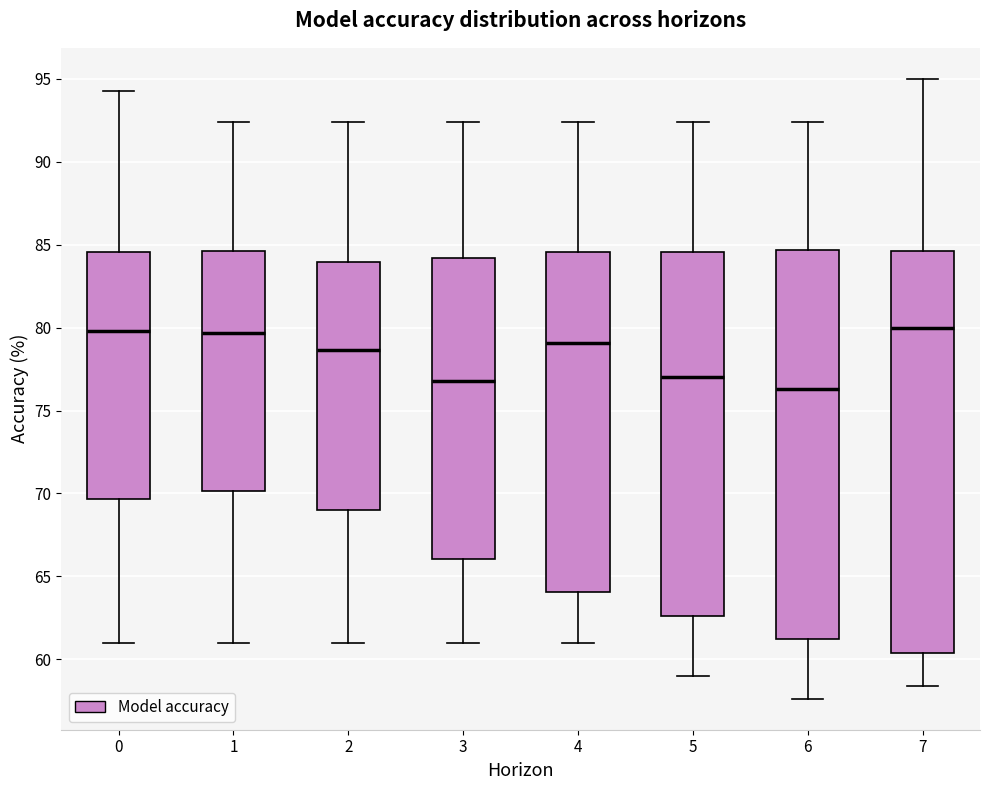

Reading left to right, transcribe this box plot: for each box, give where its median line is, the range the box spans, and where its two whiskers end, as read against the y-axis. The values are not printed on the chart, so give them approximately, as read against the axis.

0: median 80.0, box 69.5 to 84.5, whiskers 61.0 to 94.5
1: median 79.5, box 70.0 to 84.5, whiskers 61.0 to 92.5
2: median 78.5, box 69.0 to 84.0, whiskers 61.0 to 92.5
3: median 77.0, box 66.0 to 84.0, whiskers 61.0 to 92.5
4: median 79.0, box 64.0 to 84.5, whiskers 61.0 to 92.5
5: median 77.0, box 62.5 to 84.5, whiskers 59.0 to 92.5
6: median 76.5, box 61.0 to 84.5, whiskers 57.5 to 92.5
7: median 80.0, box 60.5 to 84.5, whiskers 58.5 to 95.0